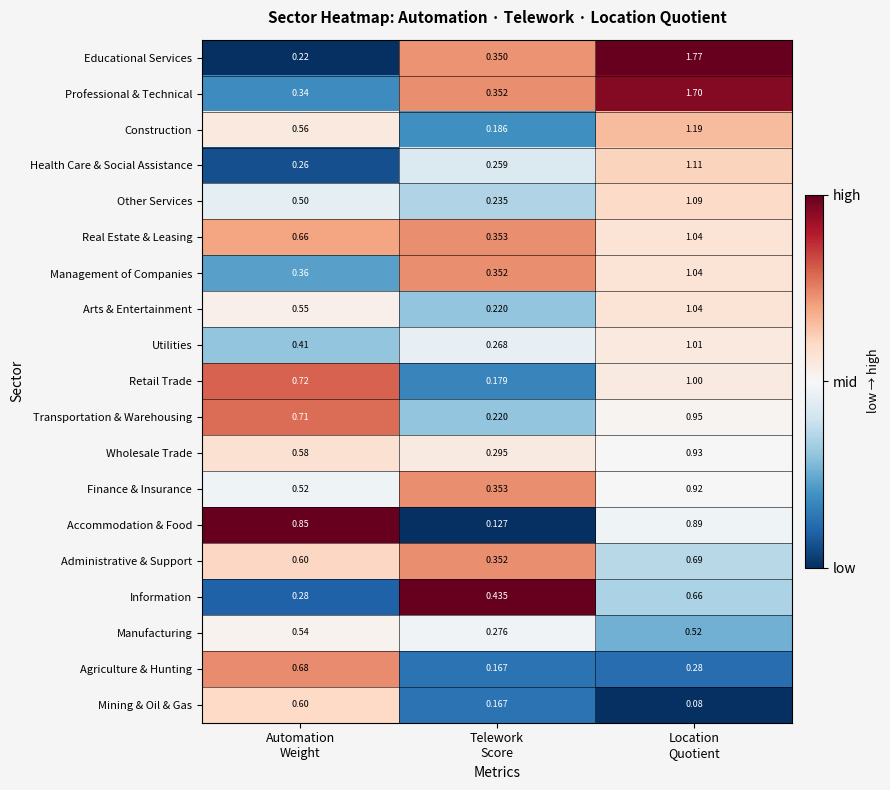

Which series has the largest total across all categories?

Professional & Technical